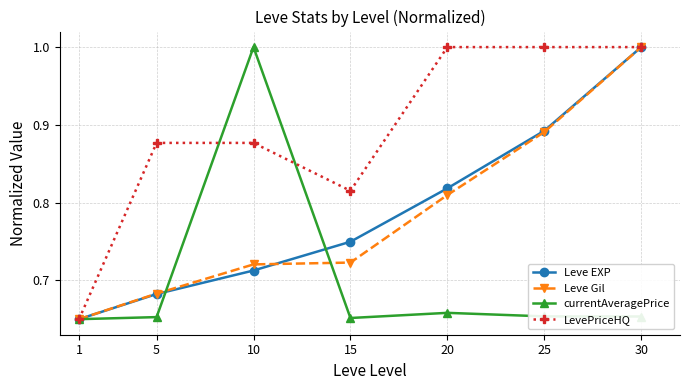

True or false: currentAveragePrice has more than 0 points higher than both neighbors.

True